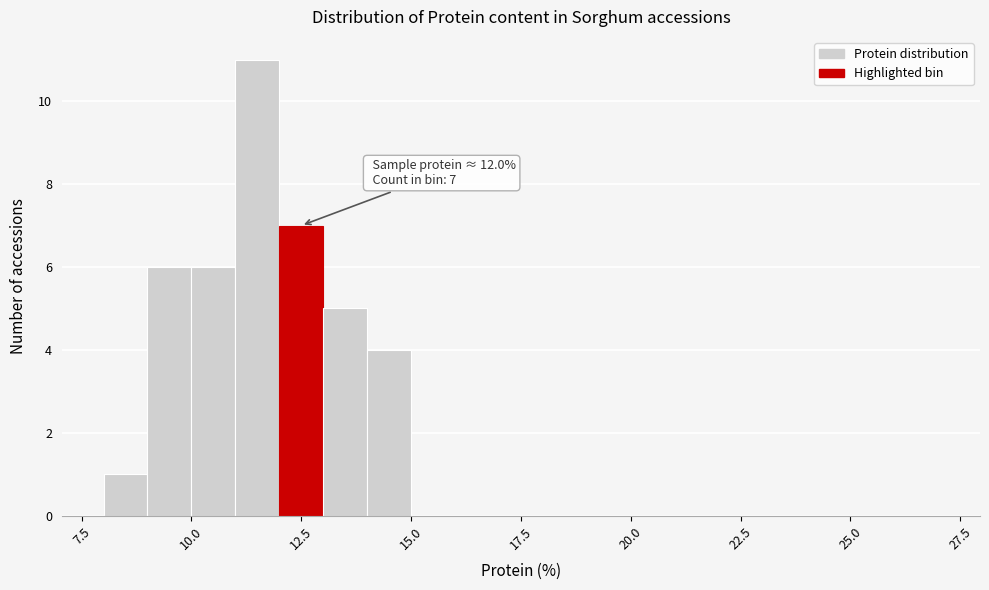

Around what value on the x-axis is the tallest bar? Give the approximate position of its centre, as read against the axis.

11.5